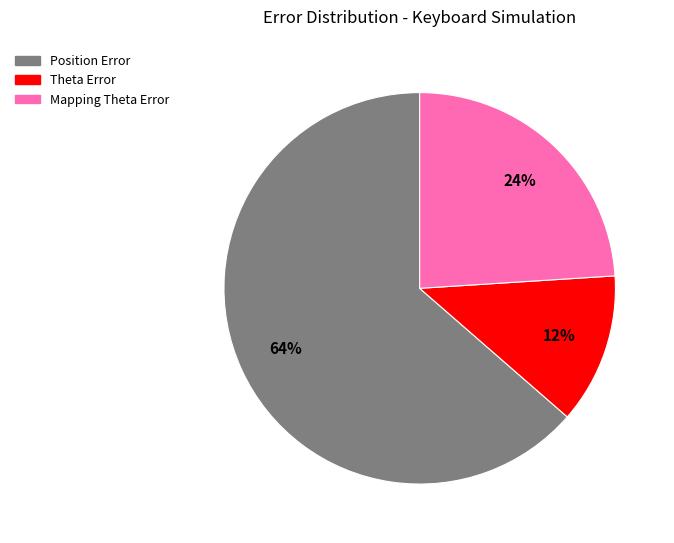

The Mapping Theta Error slice represents 17% of the pie. True or false?

False